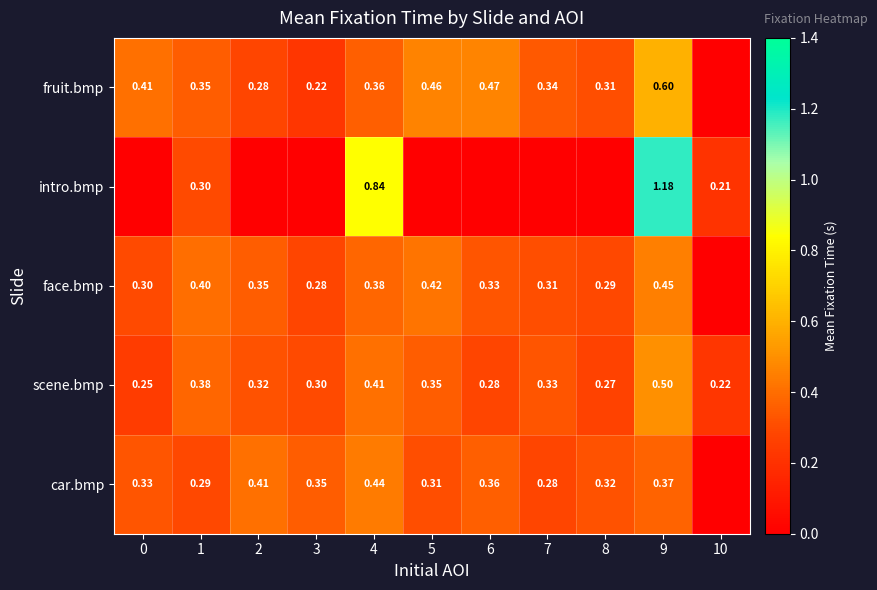

Which series changed the most between 4 and 9?

intro.bmp